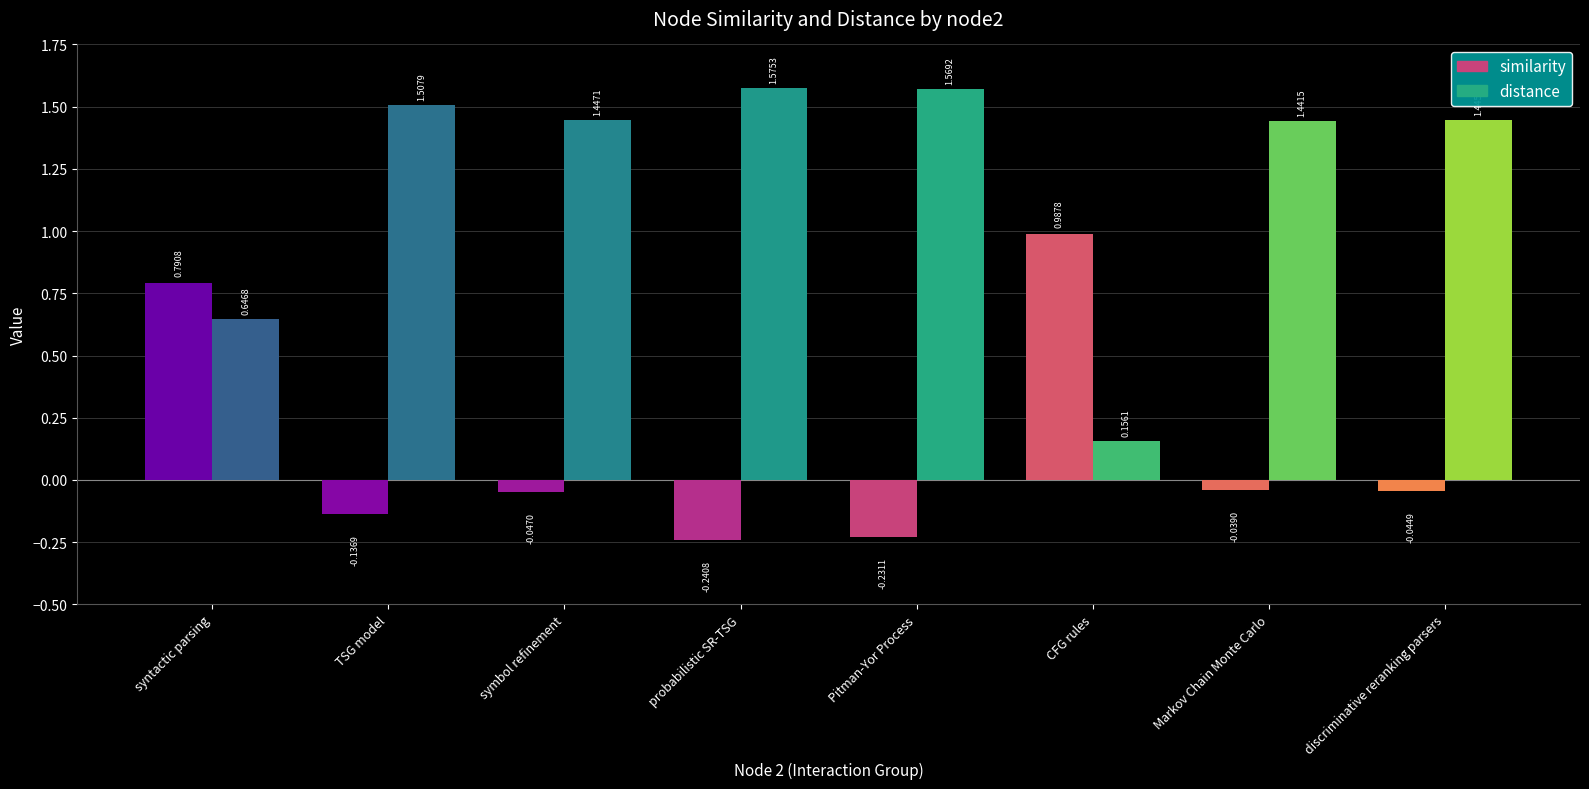

What is the label of the 8th bar from the right?

syntactic parsing